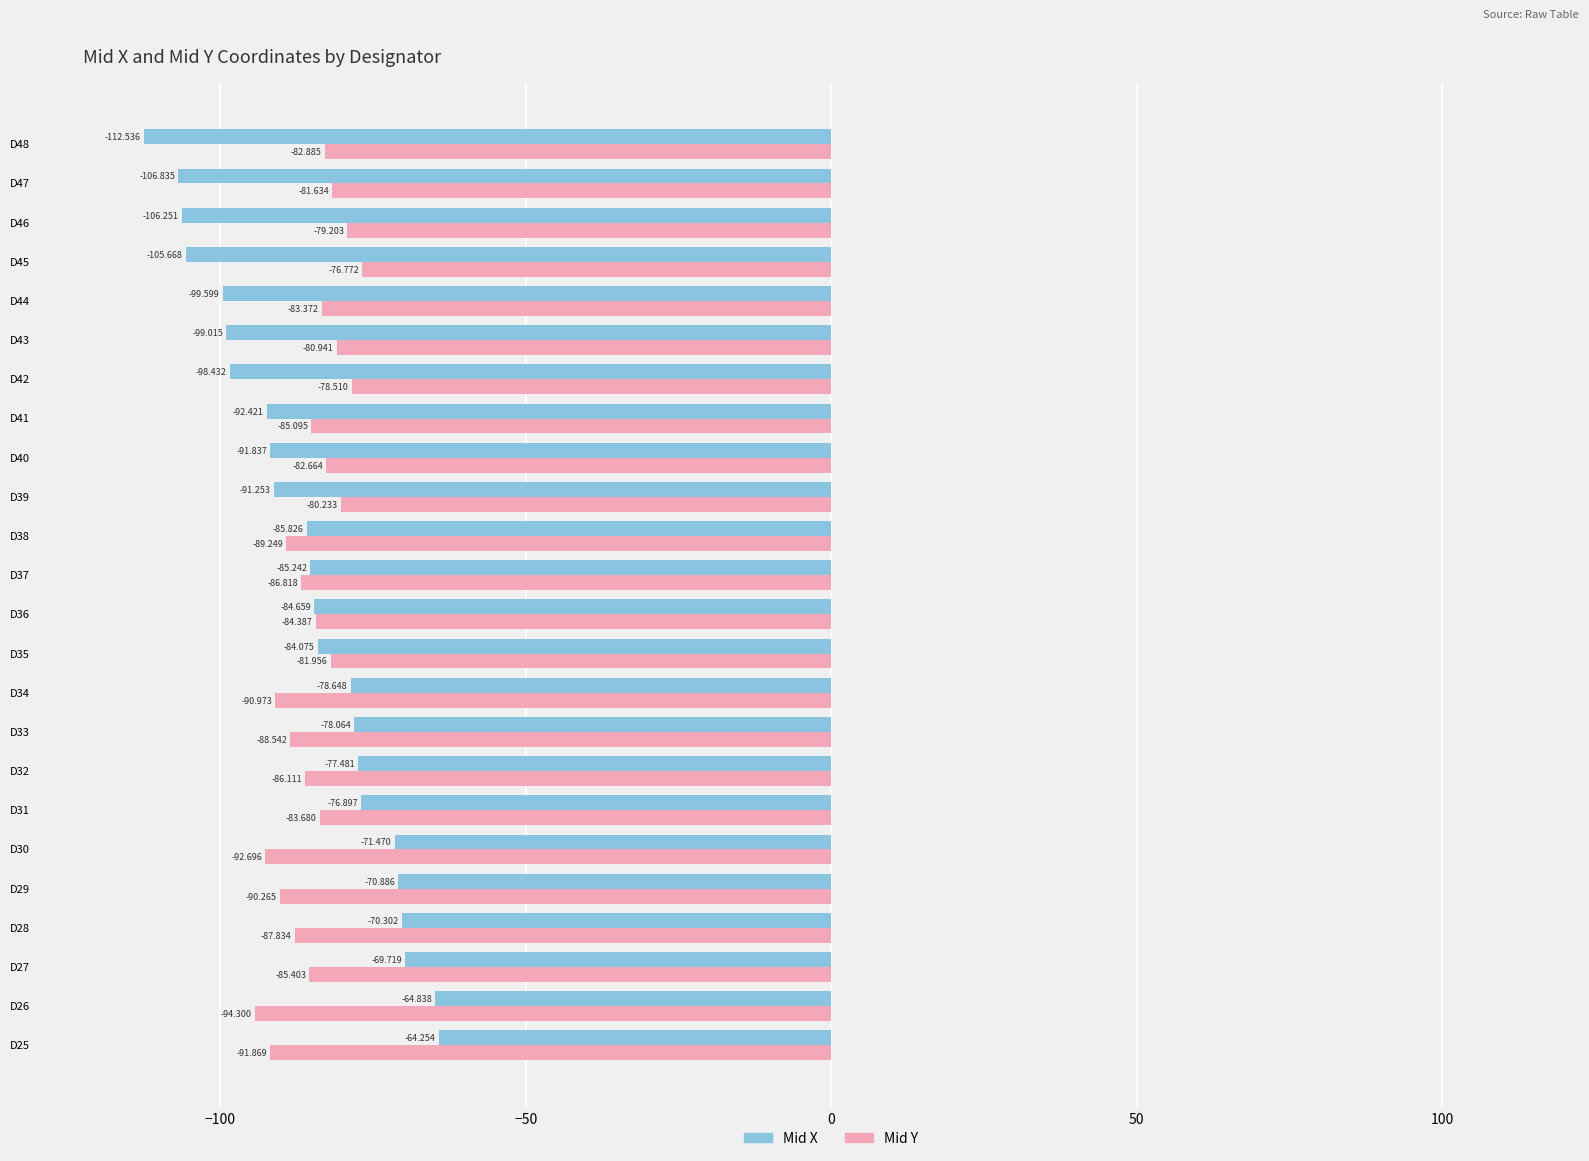

Count the number of categories in the chart.

24